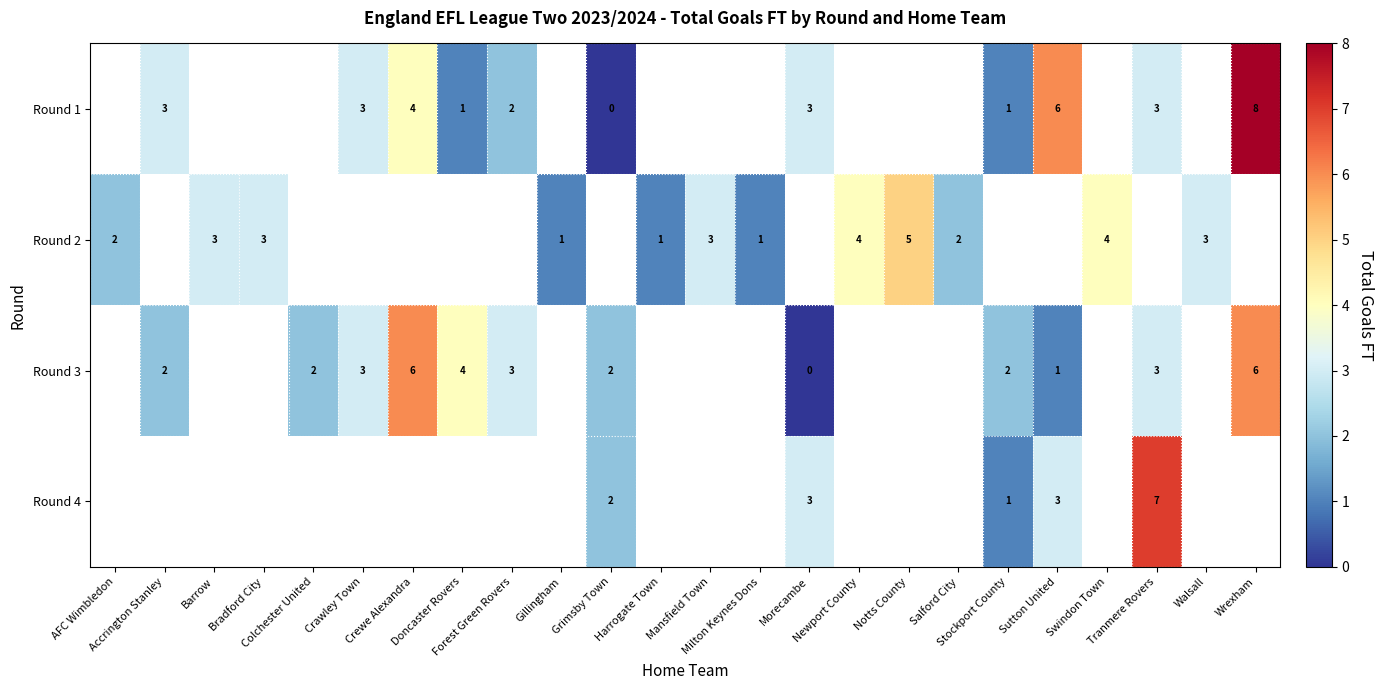

How many positive values does the row_2 series have?

11